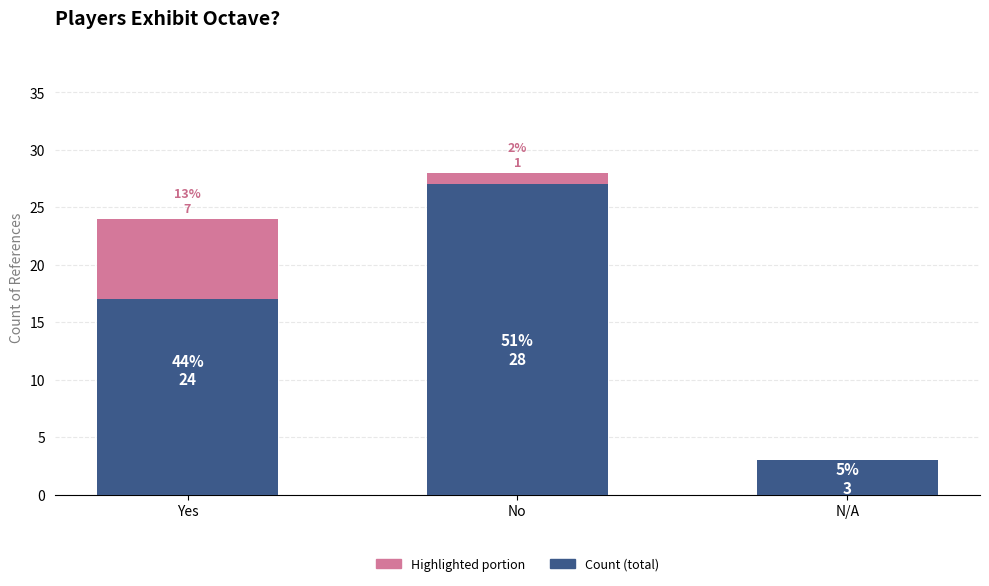

At which label is Count closest to 15?

Yes